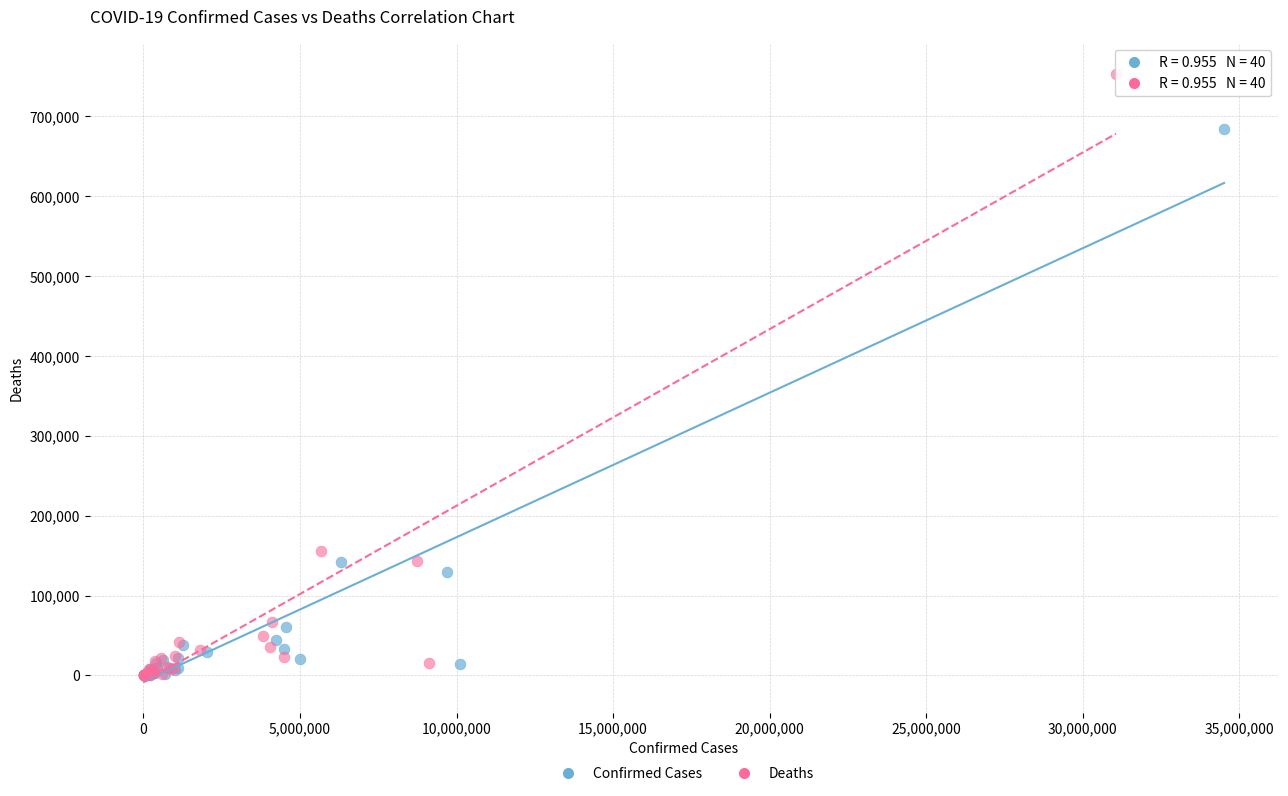

What are all the series names shown in the legend?

Confirmed Cases, Deaths